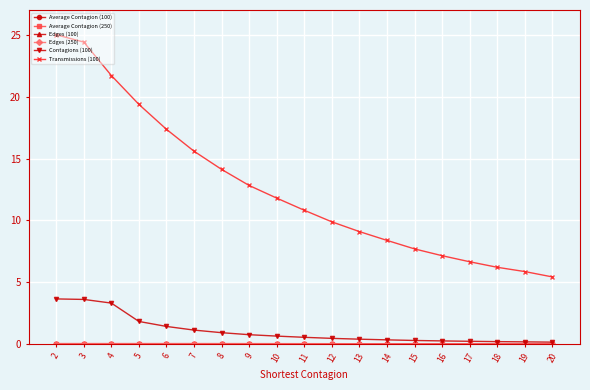

True or false: Transmissions (100) and Edges (100) cross at least once.

False